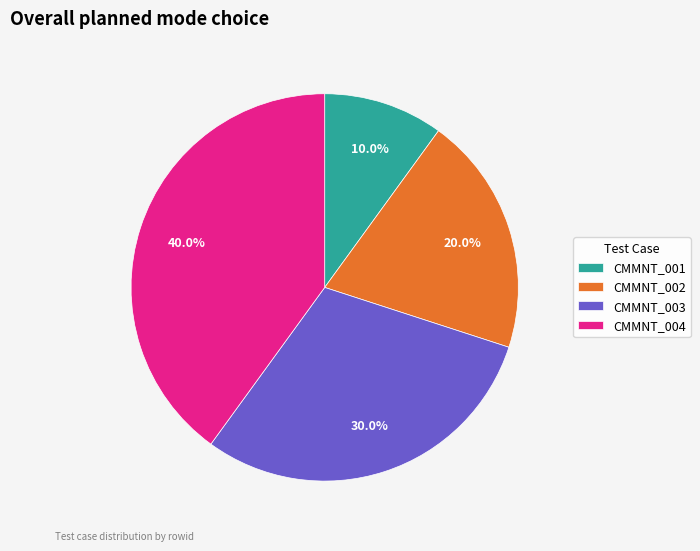

What is the smallest slice in the pie chart?

CMMNT_001